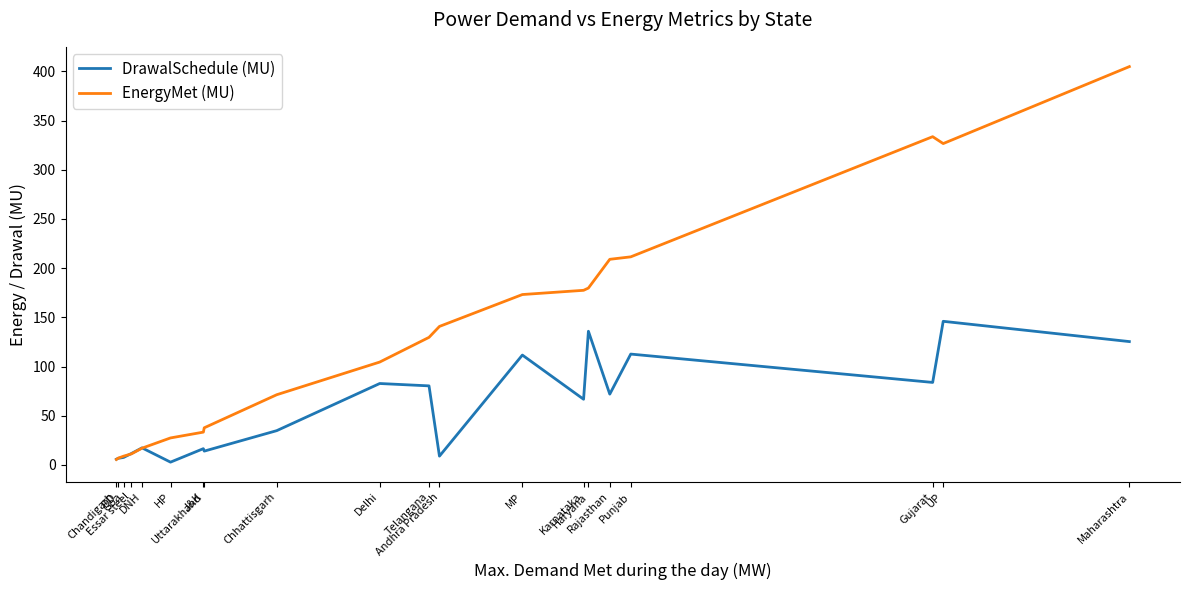

Which series has the largest range (max minus min)?

EnergyMet (MU)